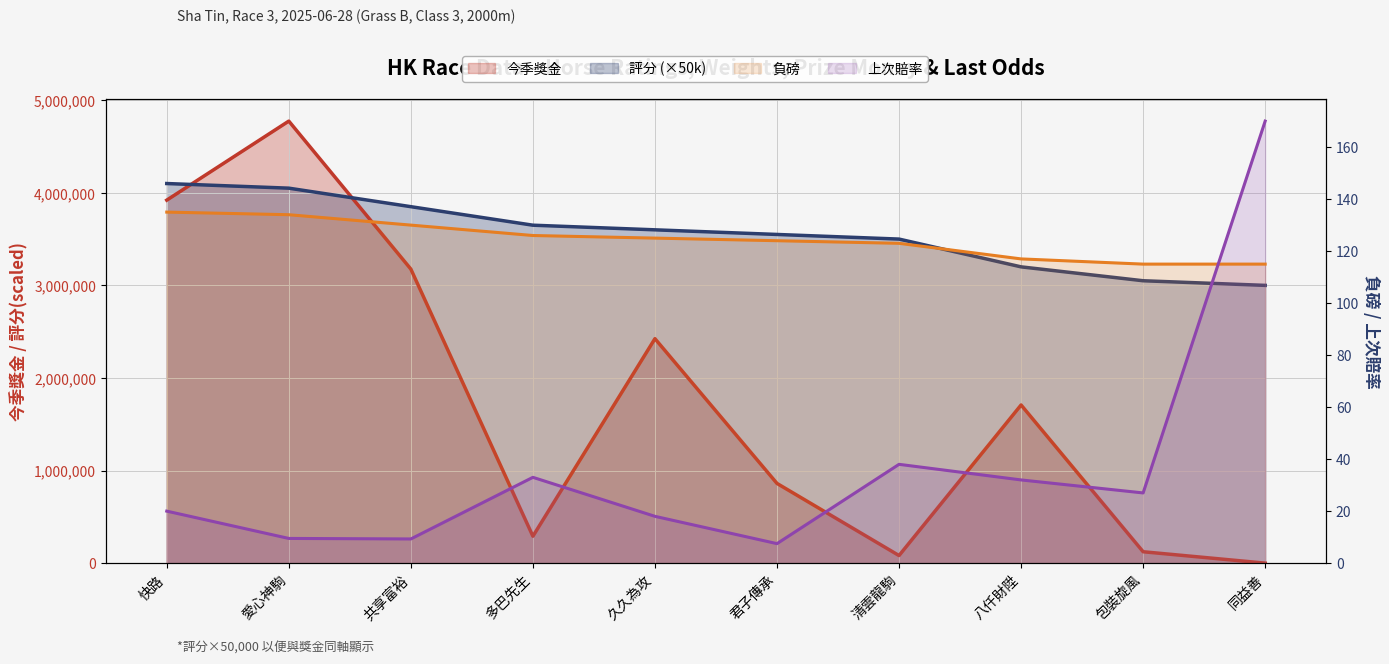

Is it true that 負磅 equals 117.0 at 八仟財陞?

True